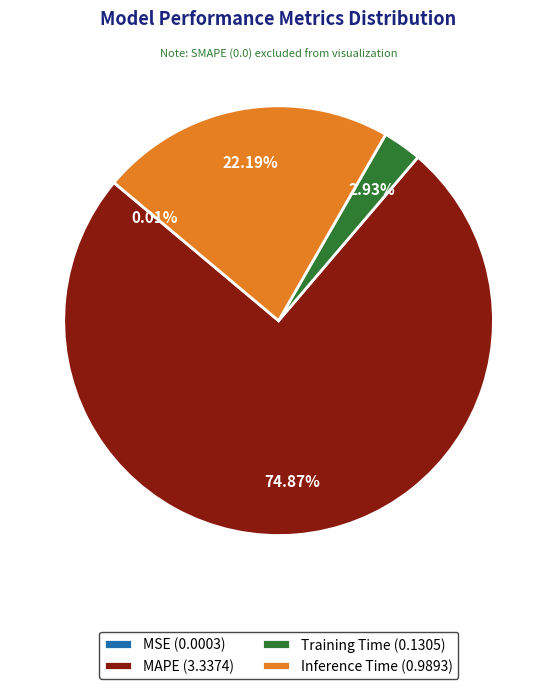

Do MAPE (3.3374) and Training Time (0.1305) together represent more than half of the pie?

Yes